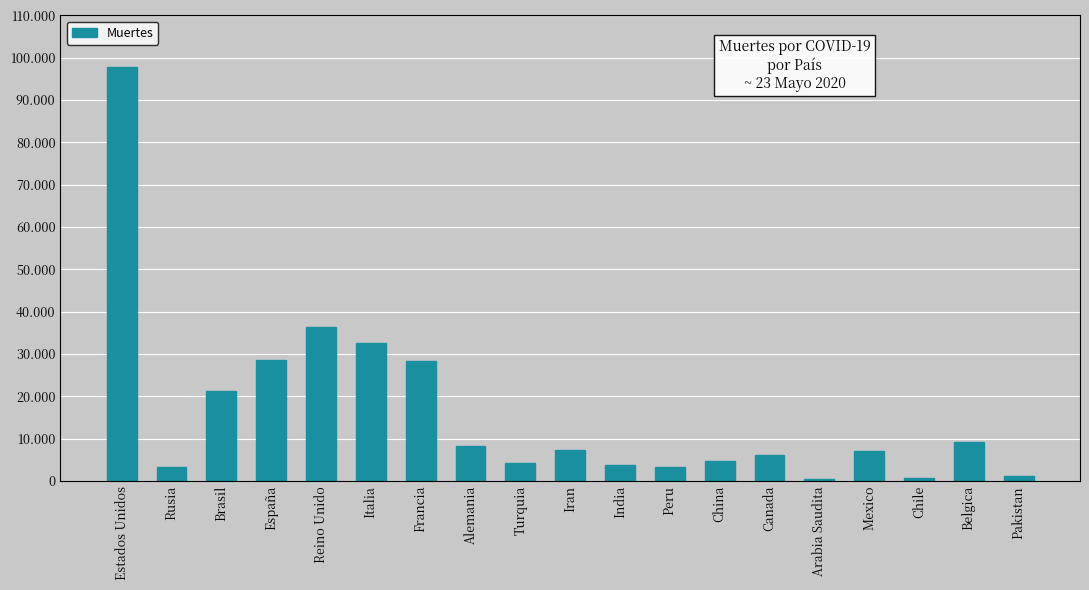

What is the change in value from Estados Unidos to Canada?

-91482